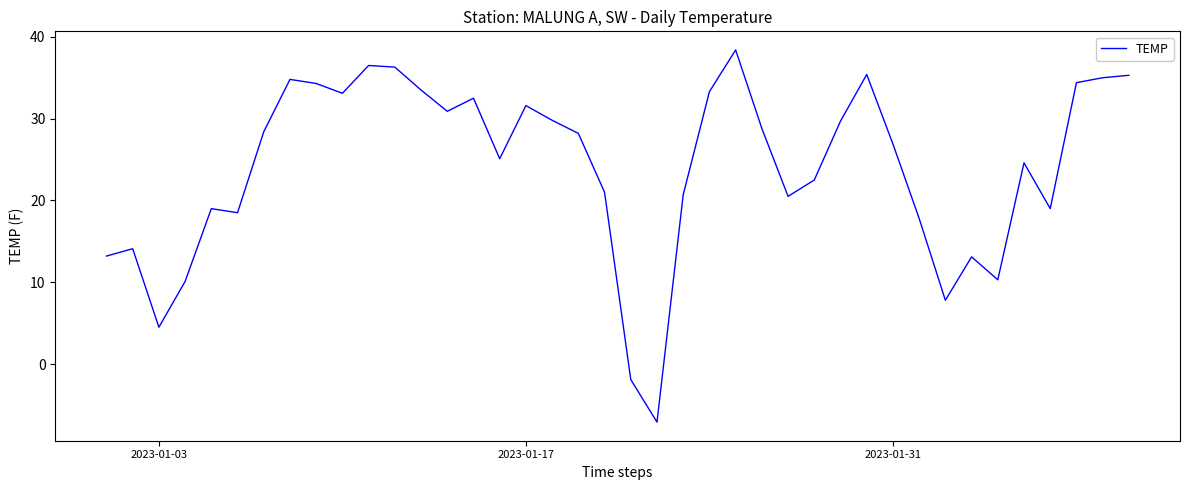

What is the difference between the maximum and minimum values?

45.5